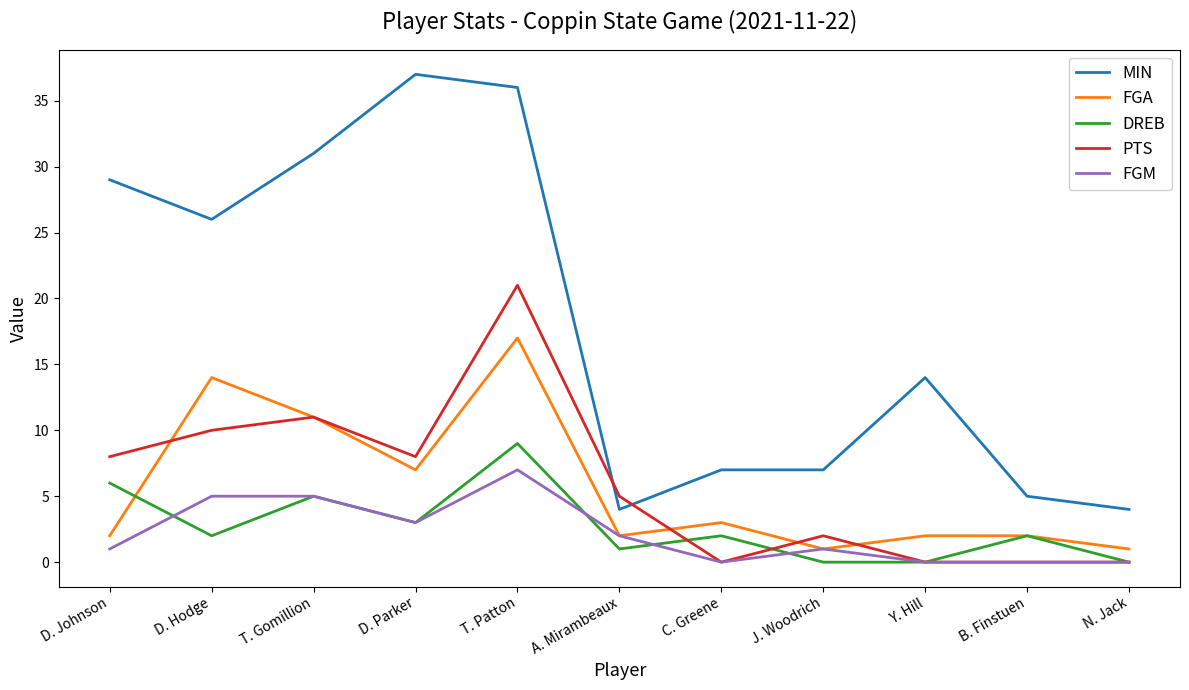

Is this an area chart (filled region under the line)?

No